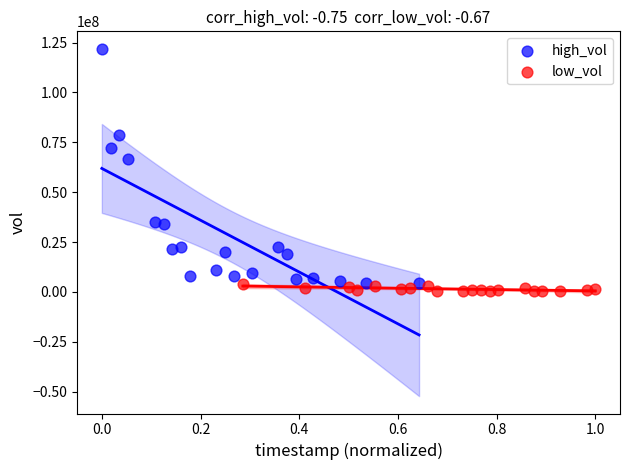

Which series reaches the maximum Y coordinate?

high_vol